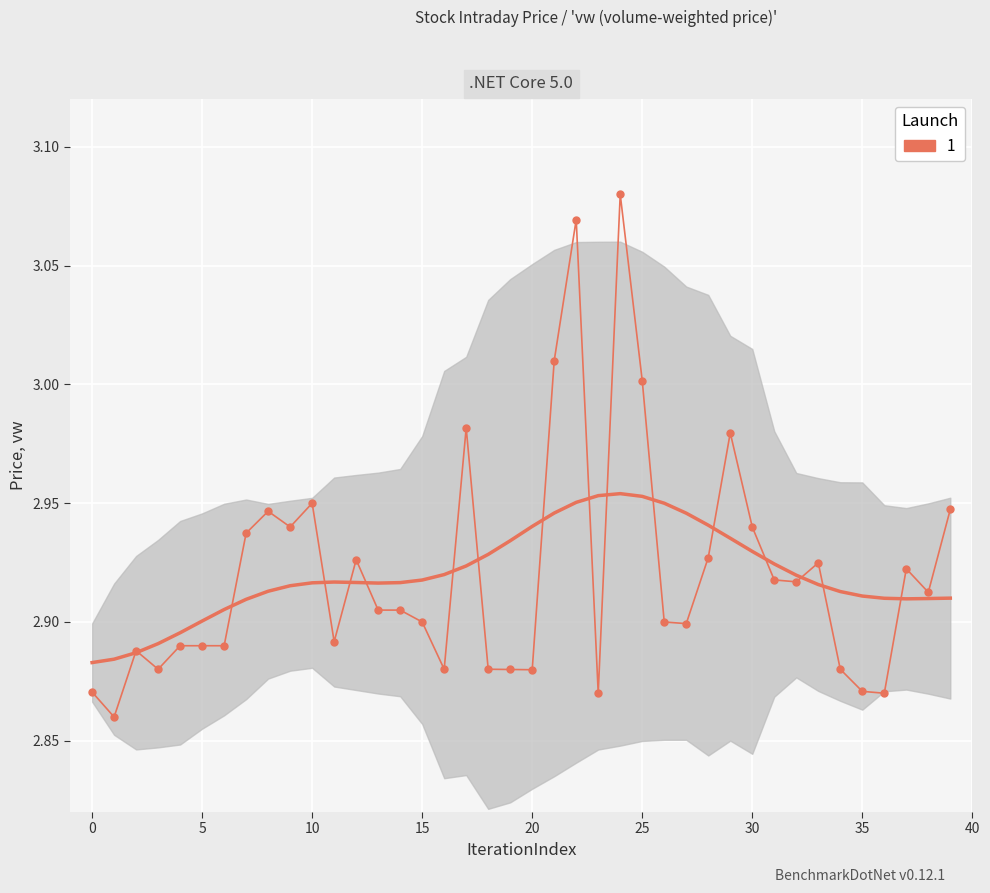

How many categories are shown in the chart?

40